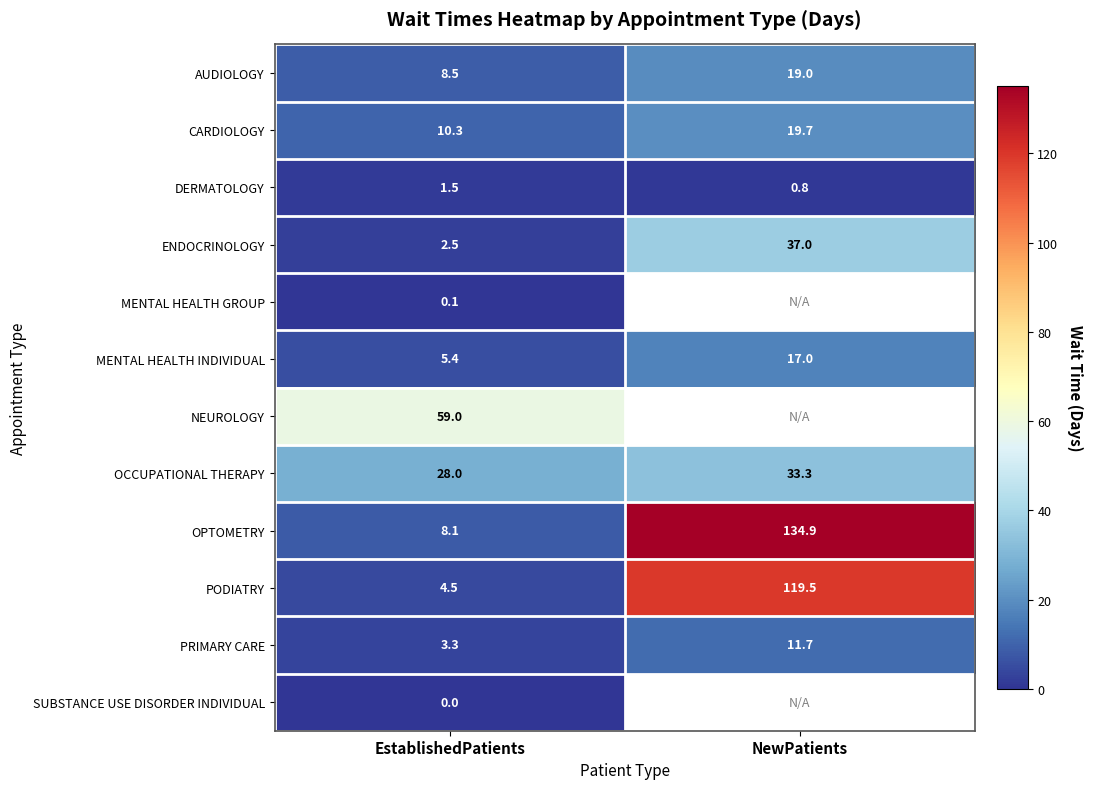

What is the sum of all AUDIOLOGY values?

27.5